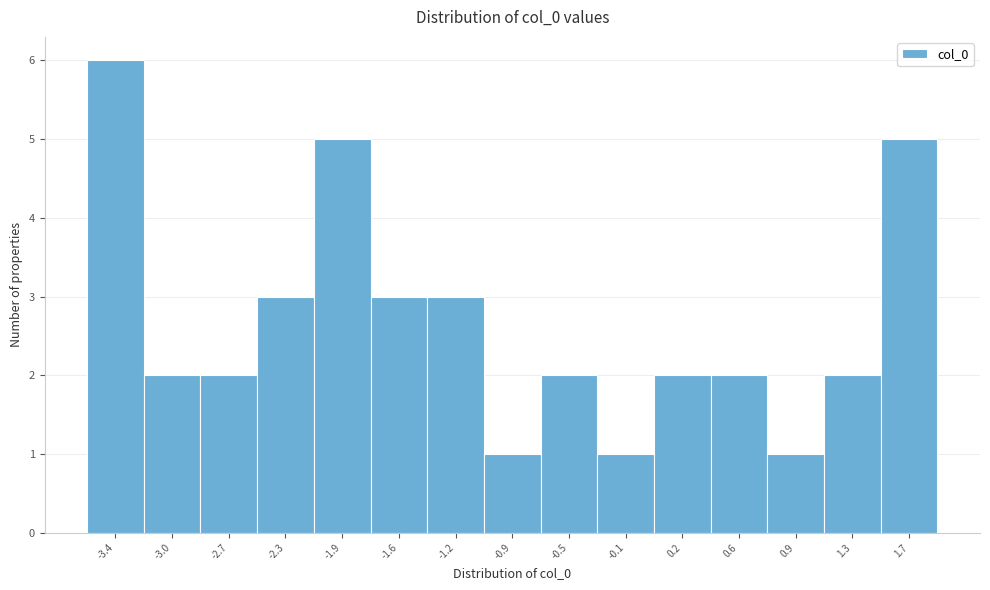

Reading right to left, transcribe all the data shown in this chart.

5	2	1	2	2	1	2	1	3	3	5	3	2	2	6